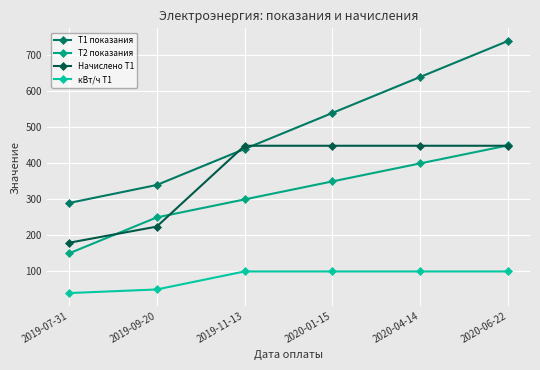

At 2020-01-15, list the series in order from smallest to largest.

кВт/ч Т1, Т2 показания, Начислено Т1, Т1 показания